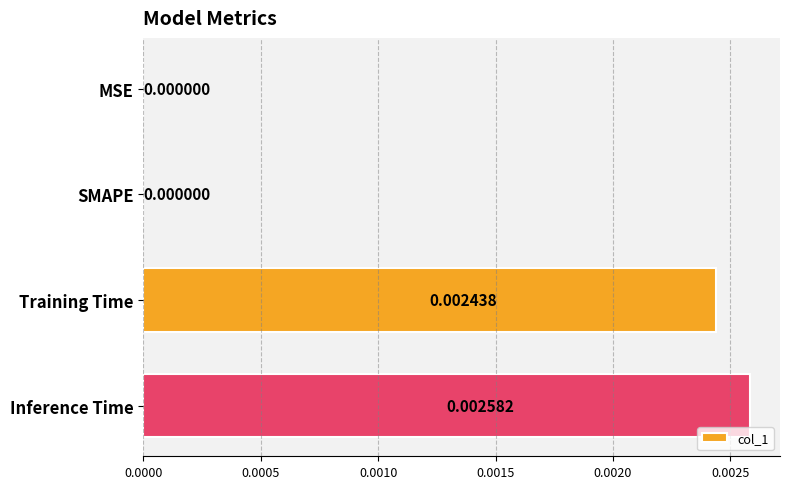

Between Training Time and SMAPE, which is larger?

Training Time